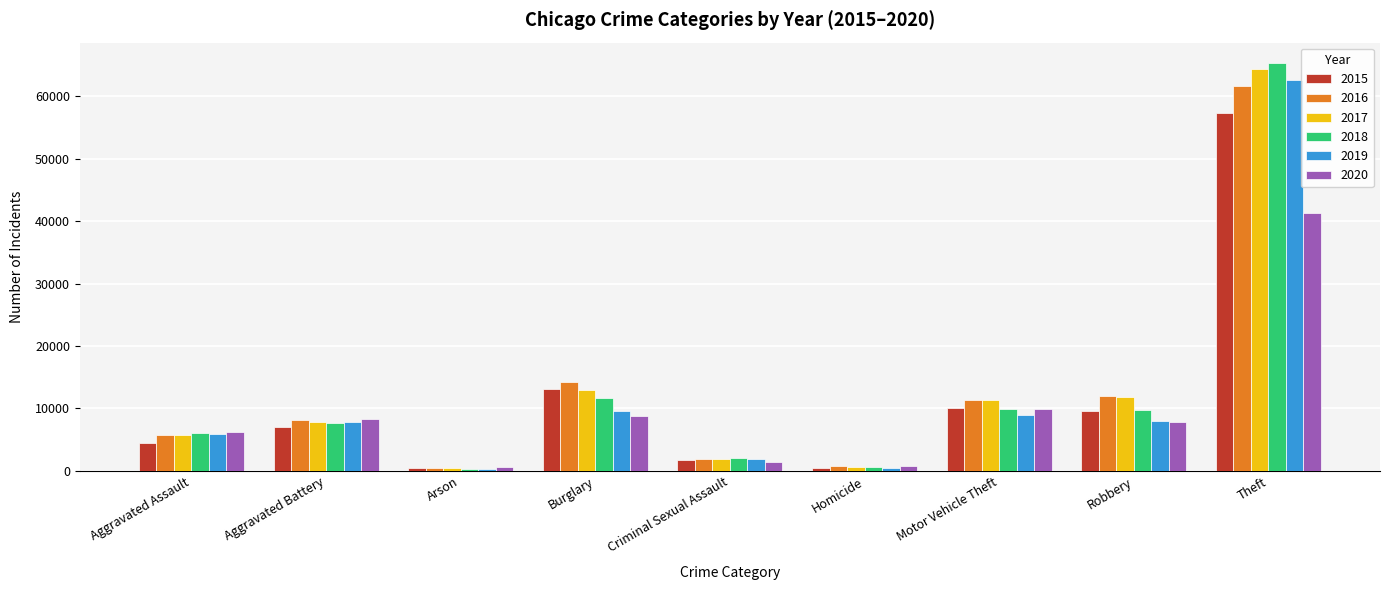

At which label does 2019 reach its peak?

Theft